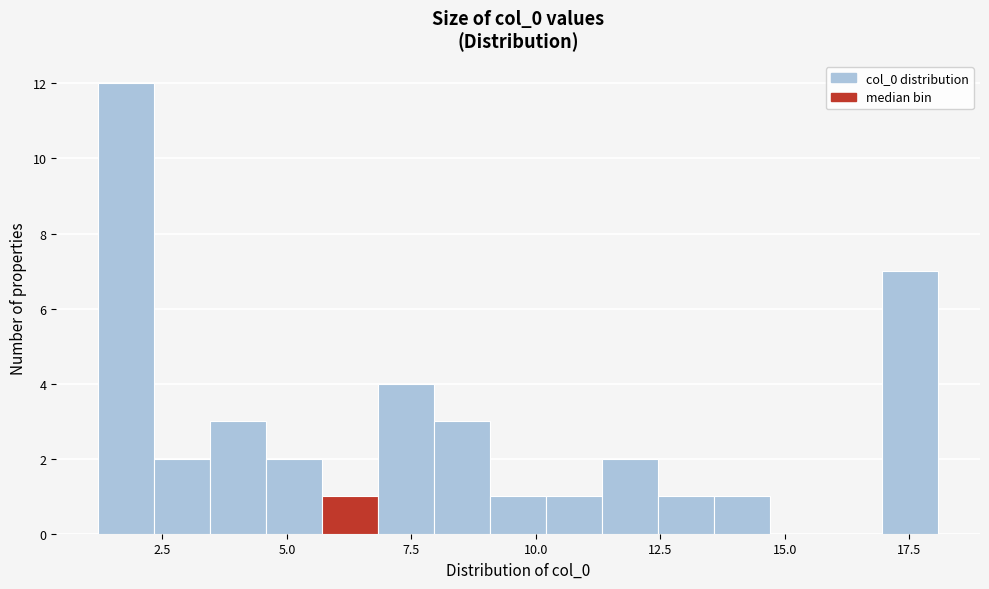

Read against the x-axis, roughly where is the centre of the tallest bar?

2.0